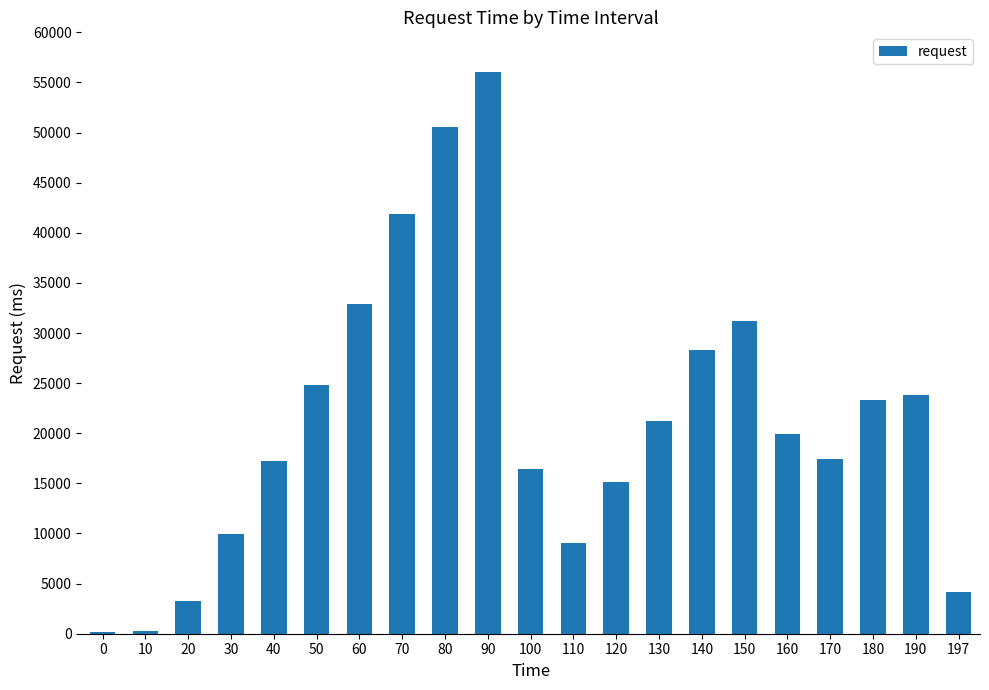

What is the sum of the values at 10 and 140?

28659.8